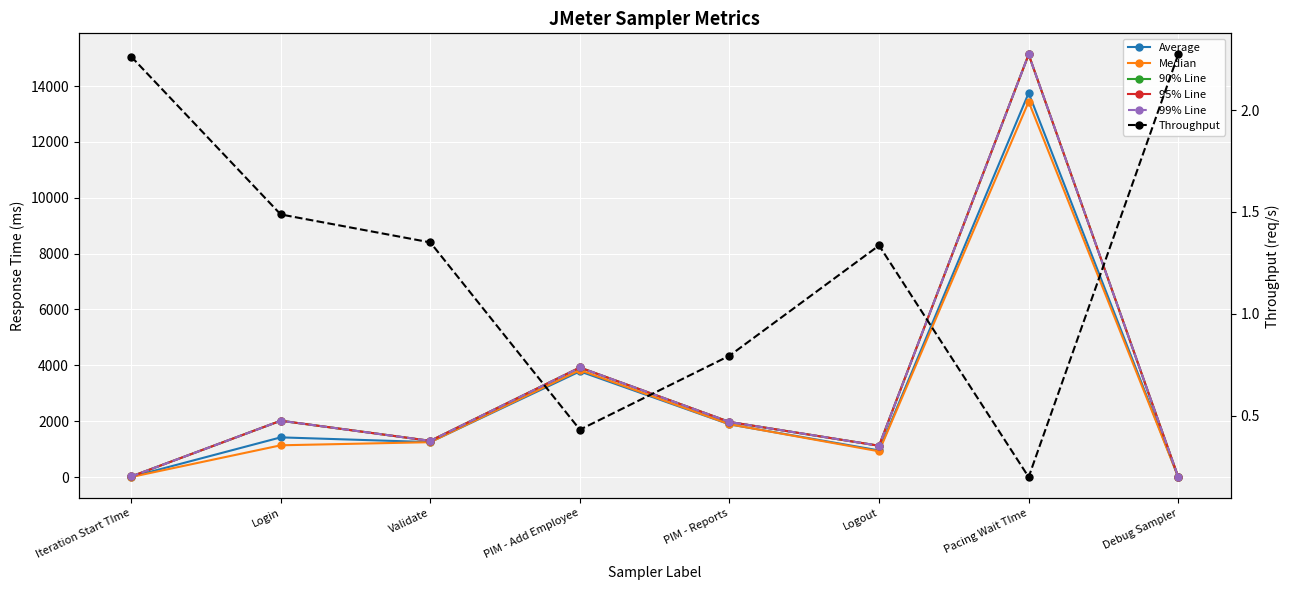

True or false: 90% Line and Median cross at least once.

False